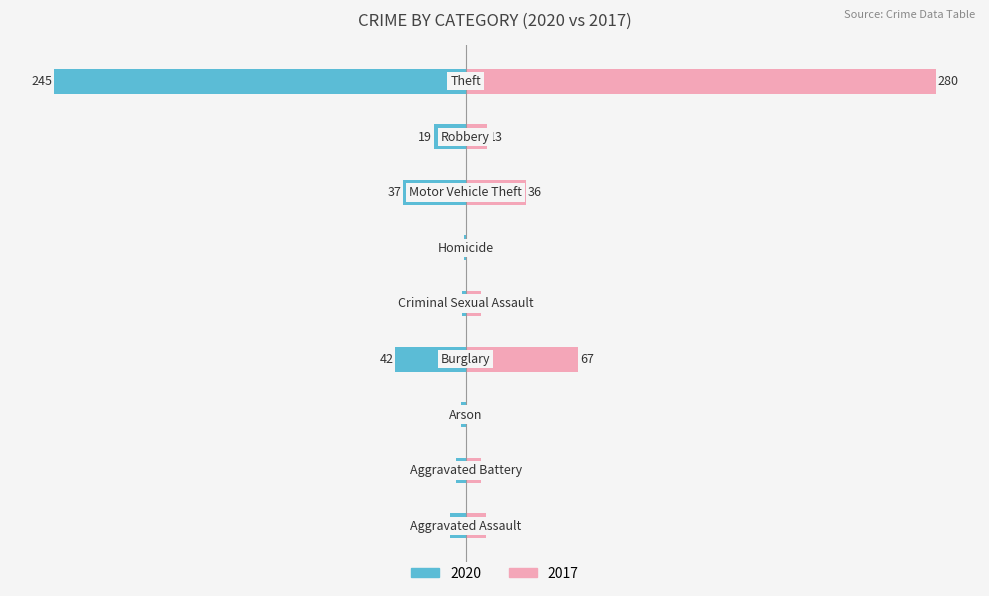

Which label corresponds to the largest value in the chart?

Theft